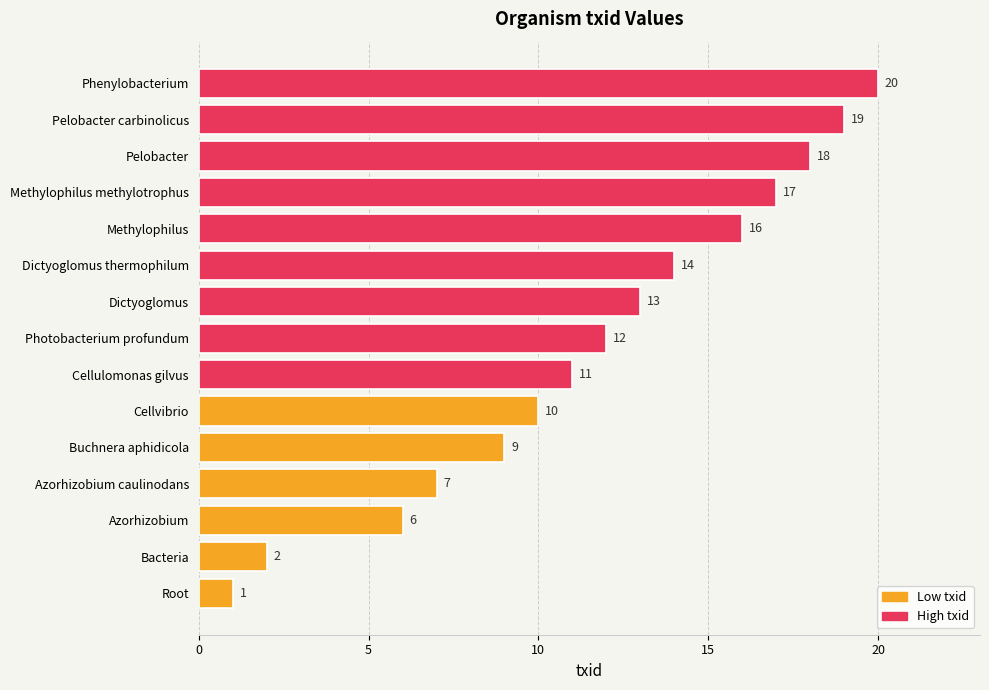

True or false: the data shows 2 at Bacteria.

True